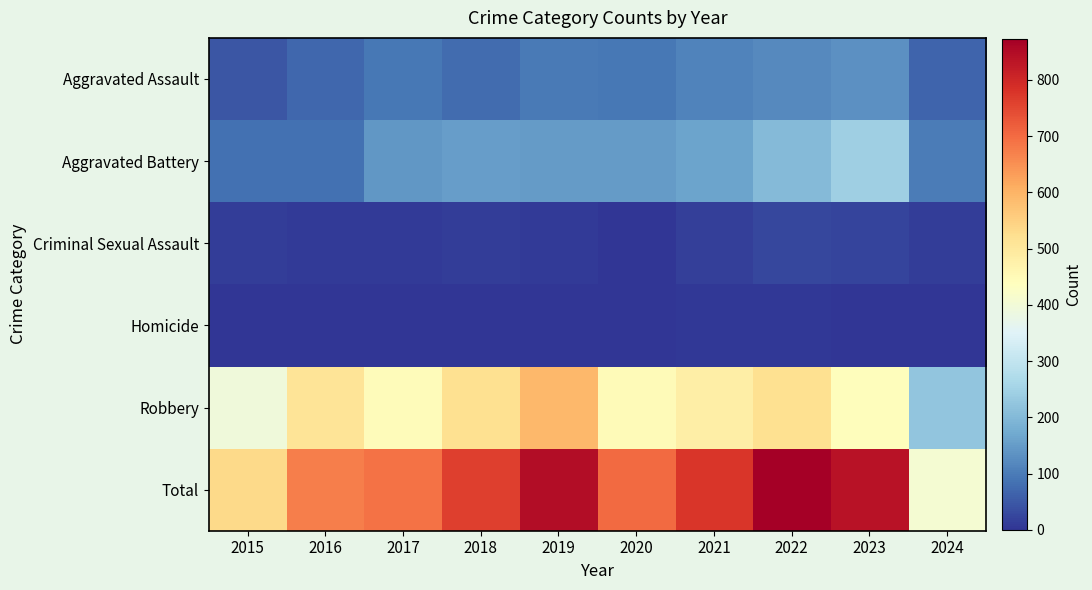

Reading left to right, list all the values displayed in this chart.

Aggravated Assault: 2015=46	2016=71	2017=95	2018=77	2019=98	2020=94	2021=110	2022=121	2023=130	2024=68
Aggravated Battery: 2015=82	2016=82	2017=142	2018=152	2019=148	2020=150	2021=163	2022=202	2023=244	2024=101
Criminal Sexual Assault: 2015=12	2016=8	2017=8	2018=11	2019=8	2020=3	2021=14	2022=24	2023=22	2024=13
Homicide: 2015=0	2016=1	2017=1	2018=1	2019=2	2020=3	2021=4	2022=5	2023=2	2024=2
Robbery: 2015=395	2016=510	2017=446	2018=520	2019=591	2020=450	2021=484	2022=521	2023=440	2024=225
Total: 2015=535	2016=672	2017=692	2018=761	2019=847	2020=700	2021=775	2022=873	2023=838	2024=409